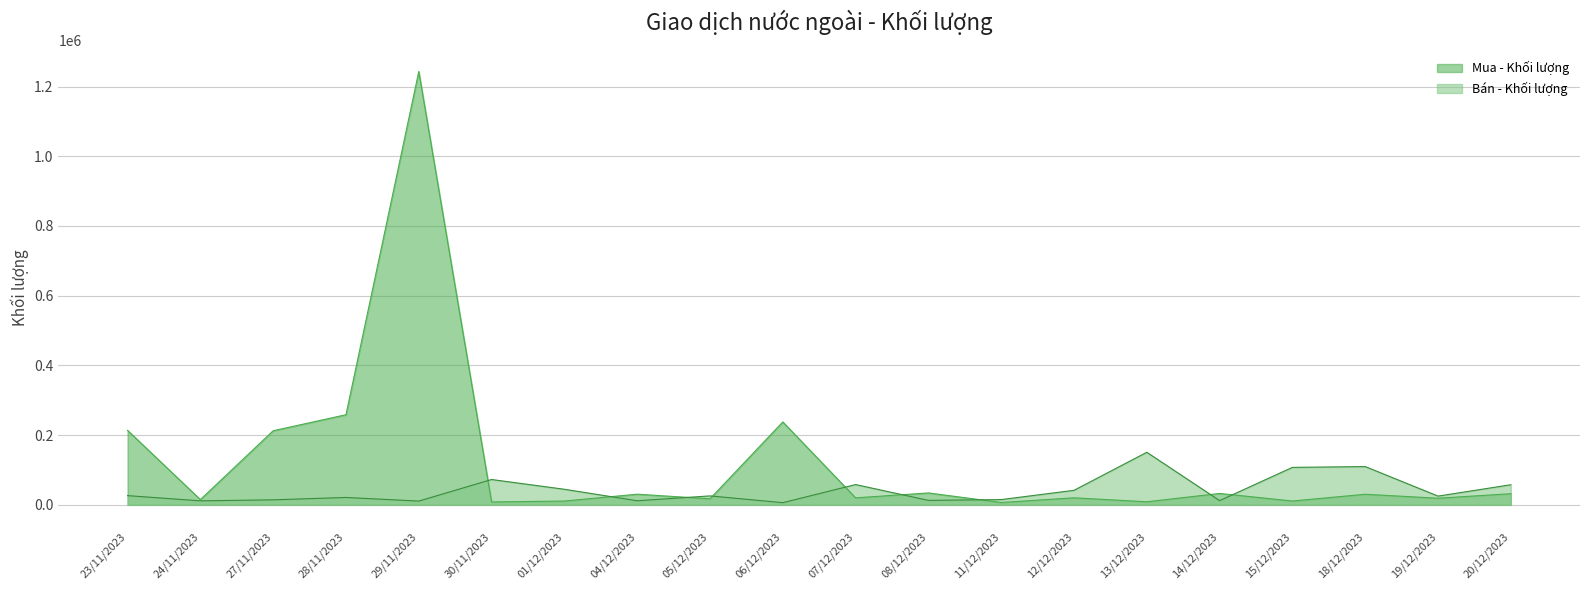

Reading left to right, extract all data points from this chart.

Mua - Khối lượng: 23/11/2023=213700	24/11/2023=15100	27/11/2023=212600	28/11/2023=258600	29/11/2023=1243200	30/11/2023=8300	01/12/2023=10900	04/12/2023=30600	05/12/2023=17300	06/12/2023=237900	07/12/2023=20100	08/12/2023=34200	11/12/2023=6800	12/12/2023=20200	13/12/2023=8800	14/12/2023=32700	15/12/2023=11000	18/12/2023=30400	19/12/2023=19000	20/12/2023=32000
Bán - Khối lượng: 23/11/2023=26500	24/11/2023=11500	27/11/2023=14400	28/11/2023=21200	29/11/2023=10800	30/11/2023=72700	01/12/2023=44700	04/12/2023=11700	05/12/2023=25700	06/12/2023=6200	07/12/2023=58200	08/12/2023=12800	11/12/2023=15100	12/12/2023=41700	13/12/2023=150800	14/12/2023=12100	15/12/2023=107500	18/12/2023=109800	19/12/2023=25100	20/12/2023=57700